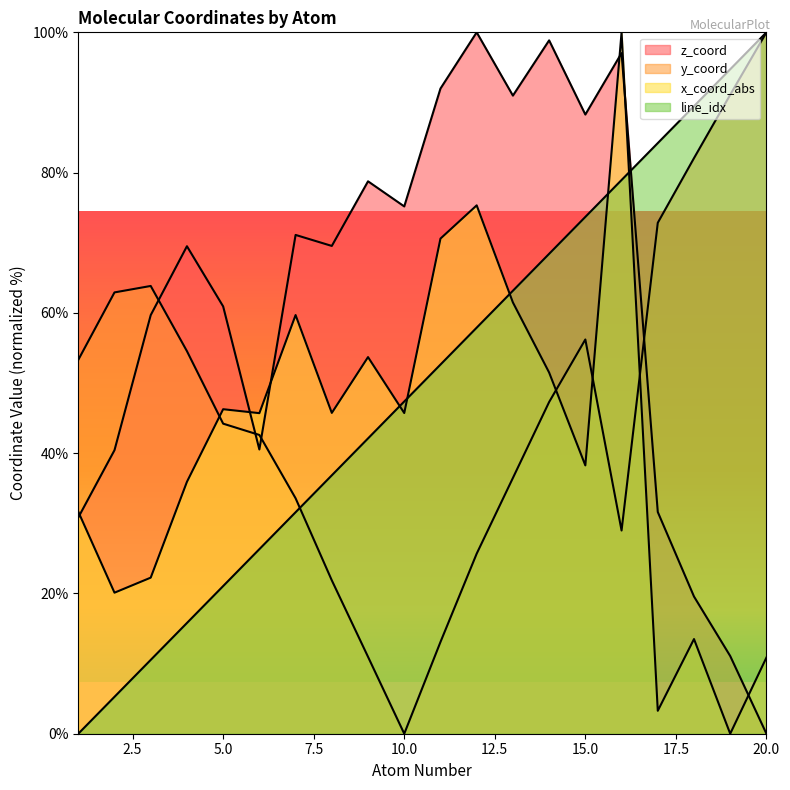

What is the maximum value for x_coord_abs?

100.0